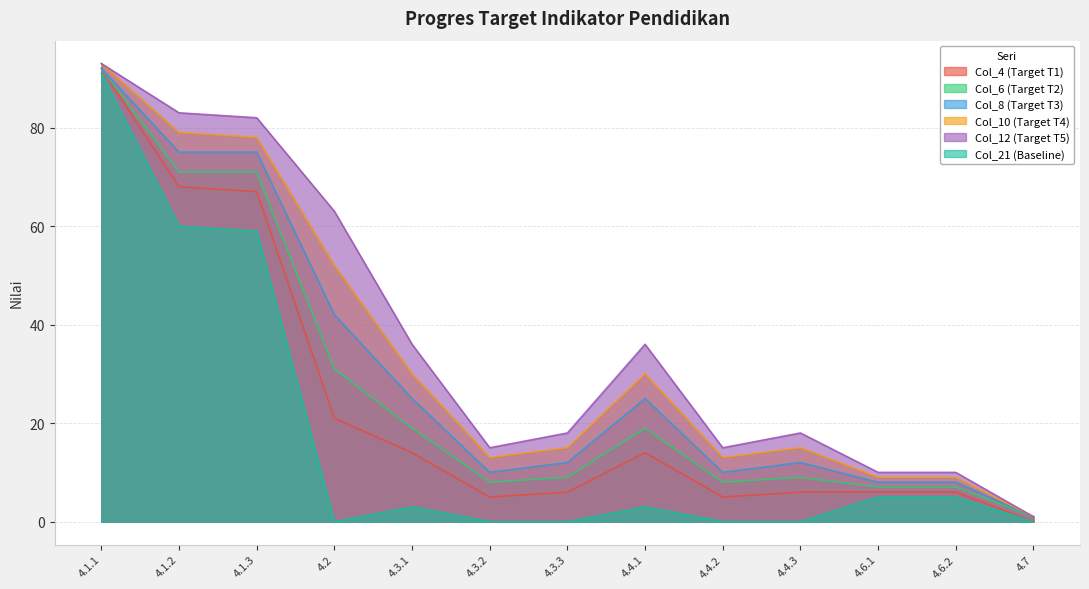

List the labels in order of Col_4 (Target T1) value, smallest first.

4.7, 4.3.2, 4.4.2, 4.3.3, 4.4.3, 4.6.1, 4.6.2, 4.3.1, 4.4.1, 4.2, 4.1.3, 4.1.2, 4.1.1